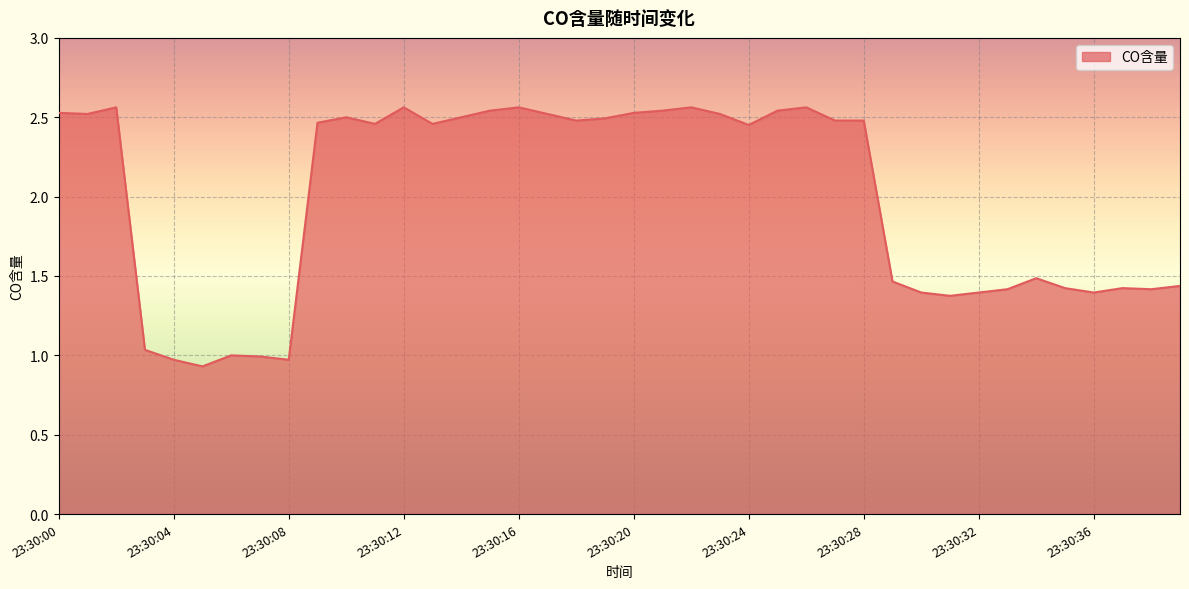

How many points are lower than both their immediate neighbors (excluding endpoints)?

10